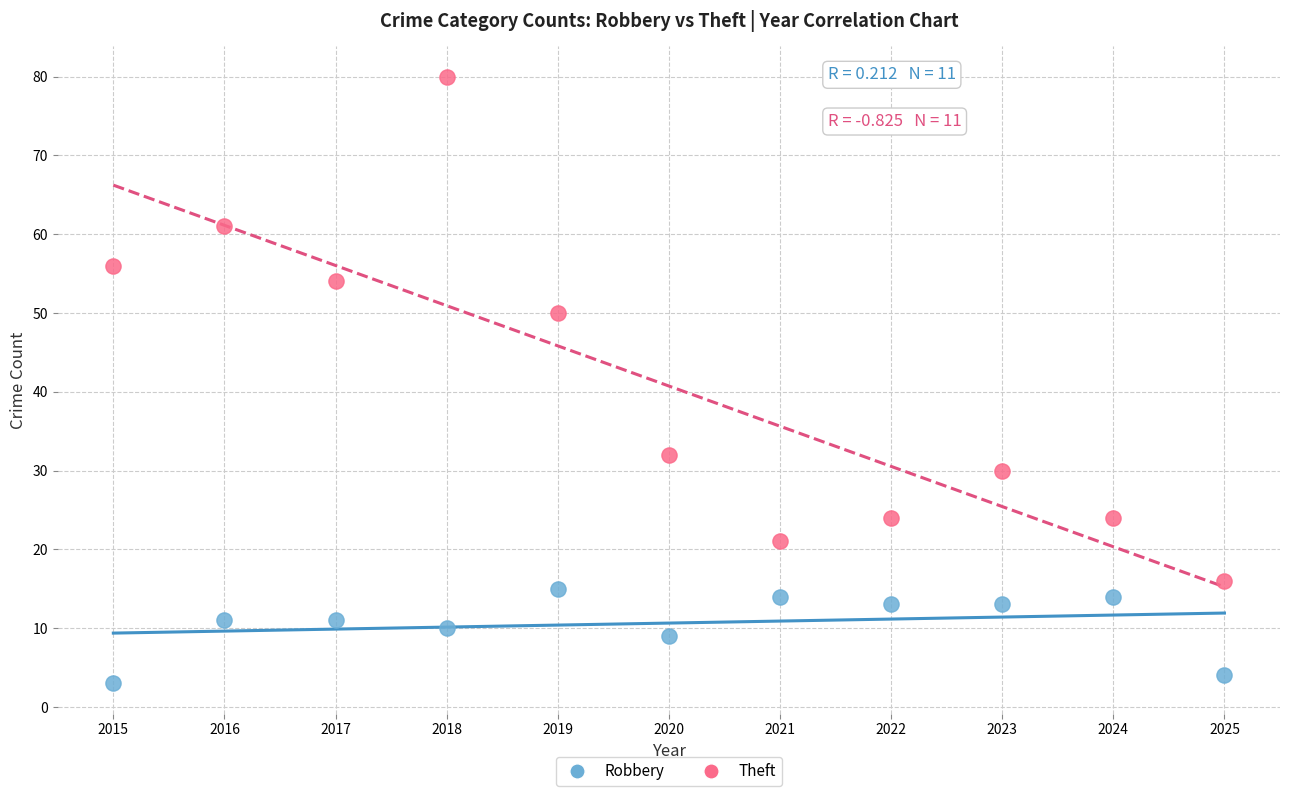

Which series has the widest spread of Y values?

Theft